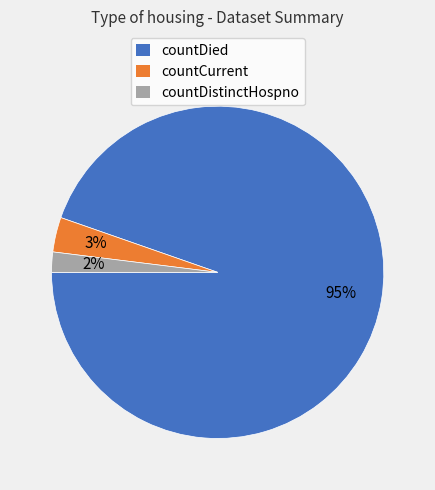

To the nearest percent, what is the difference between the largest and smallest slice percentages?

93%